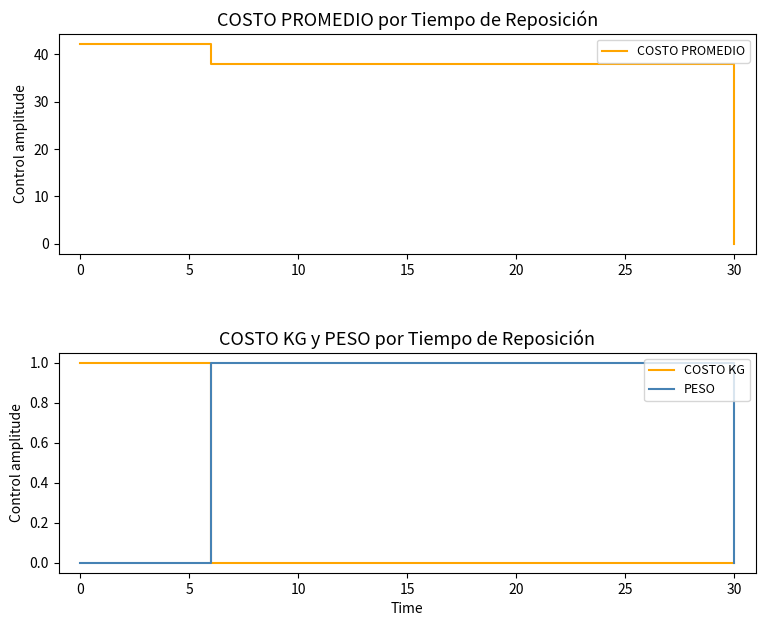

Is the value of COSTO KG at 0 greater than the value of PESO at 30?

Yes